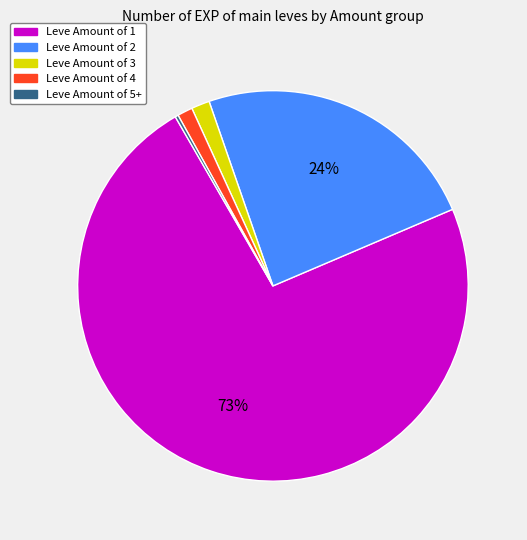

To the nearest percent, what is the difference between the largest and smallest slice percentages?

73%